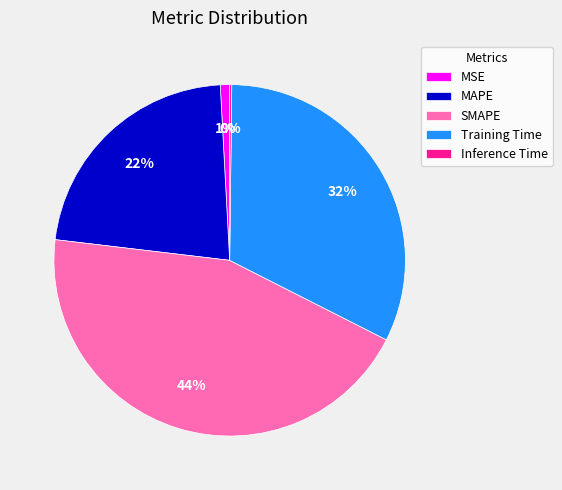

To the nearest percent, what portion does SMAPE represent?

44%